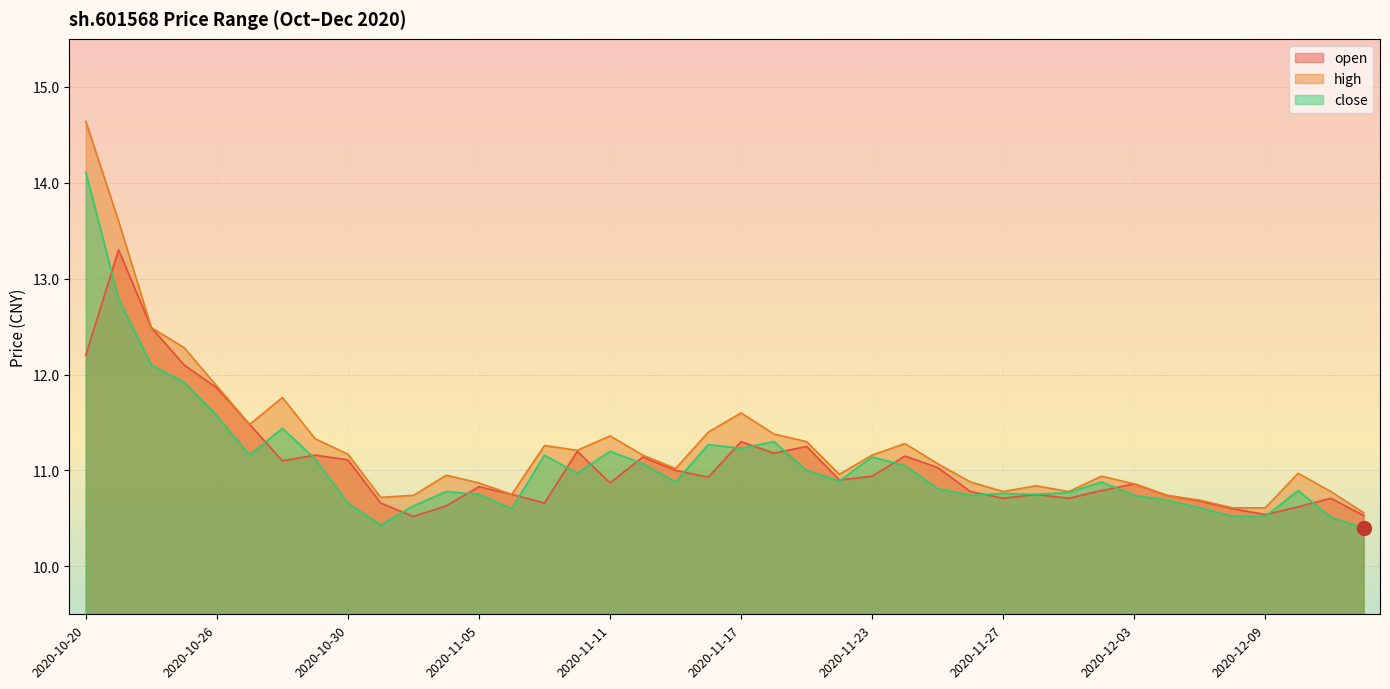

True or false: high has a value of 3.2 at 2020-10-20.

False